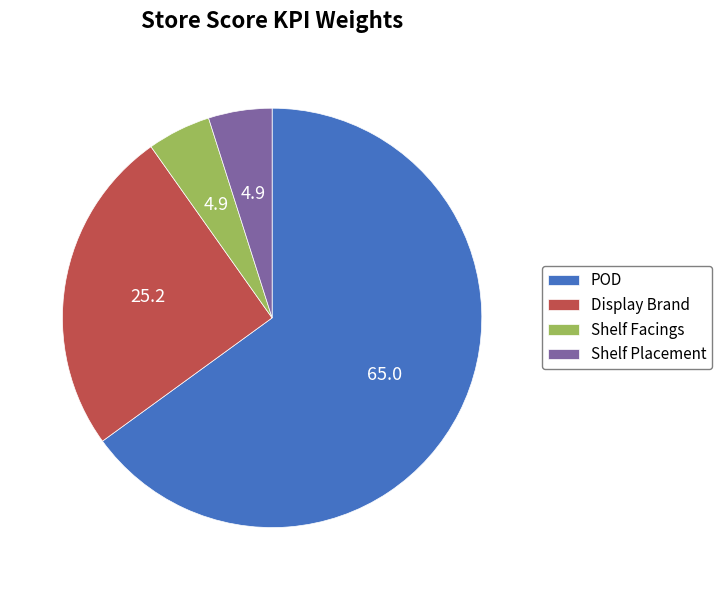

How many slices are in this pie chart?

4